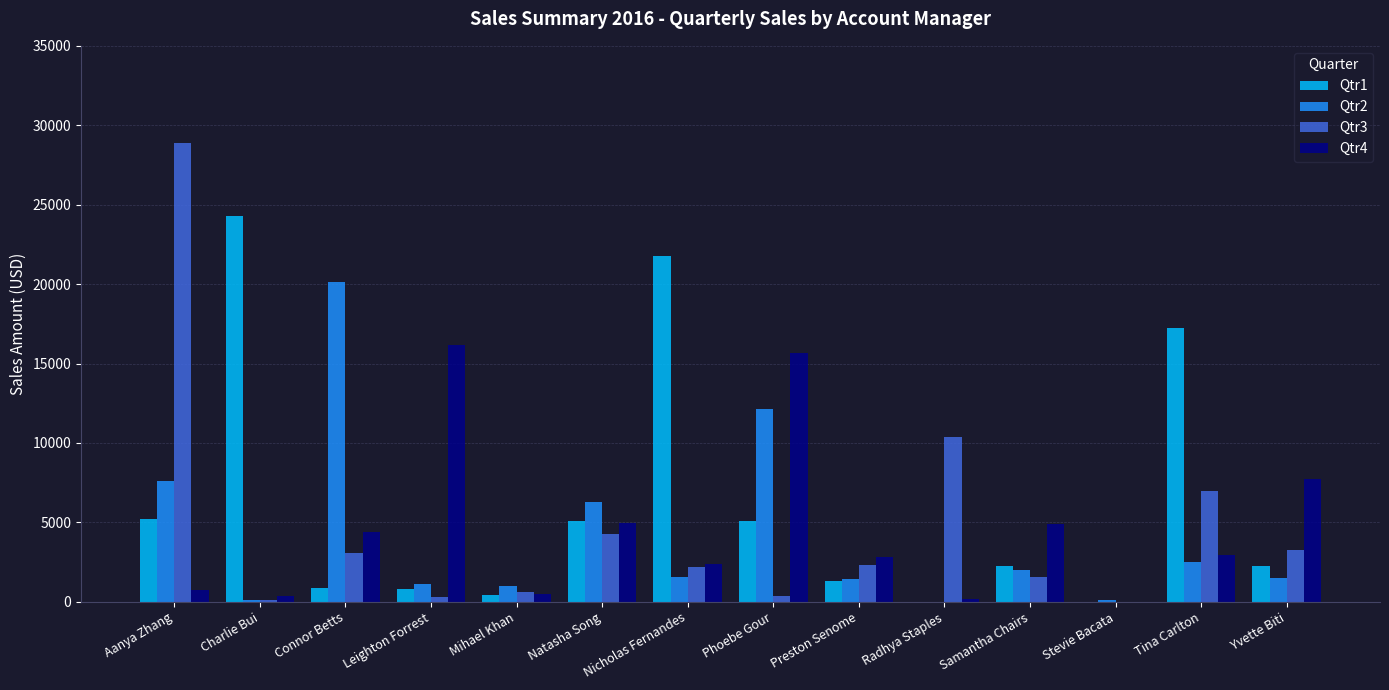

The value of Qtr4 at Stevie Bacata is 0.0. True or false?

True